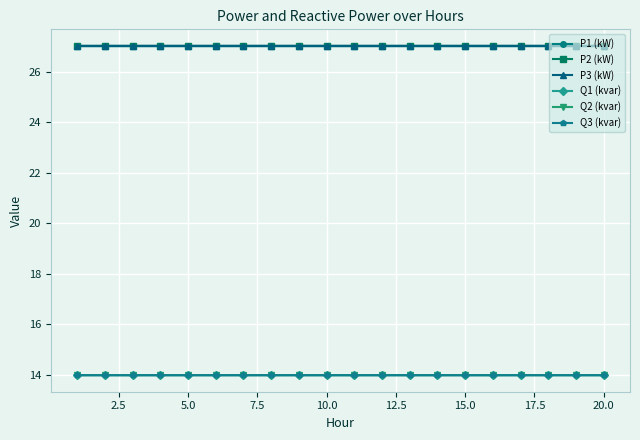

What is the smallest value displayed?

14.0